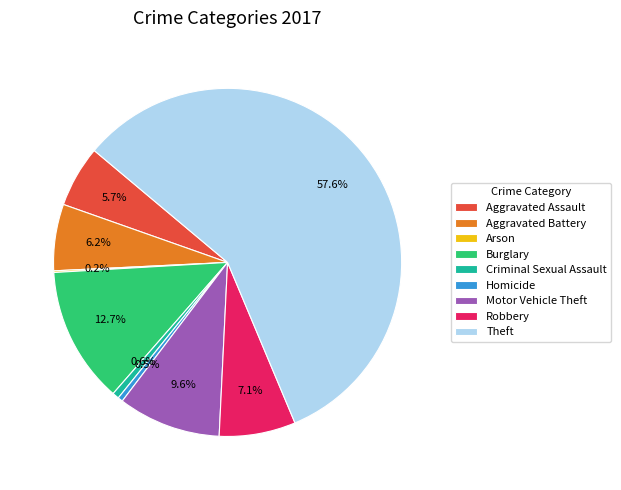

What is the majority slice?

Theft